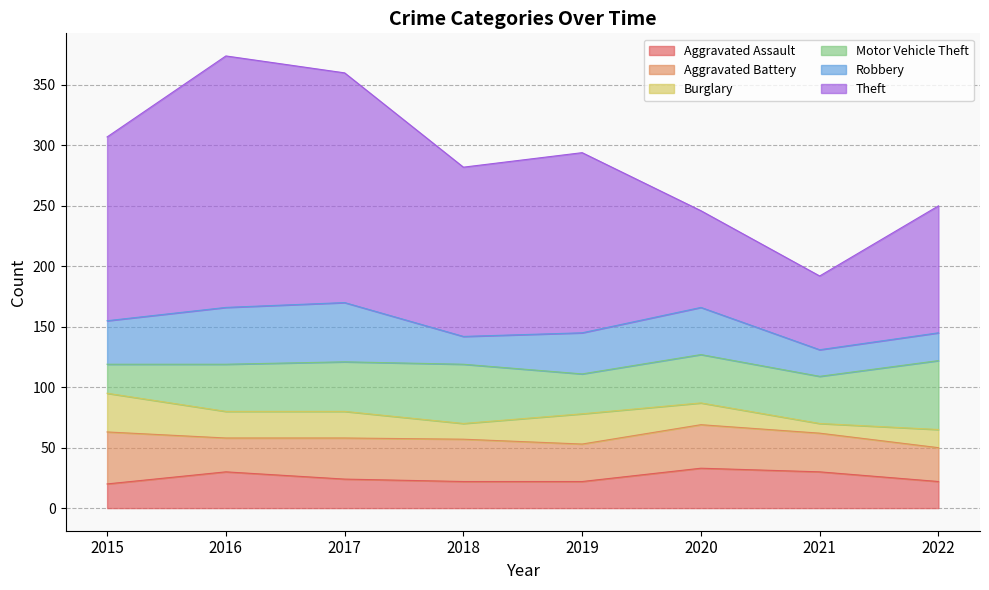

What is the value of the Aggravated Battery point at the 5th from the left?

31